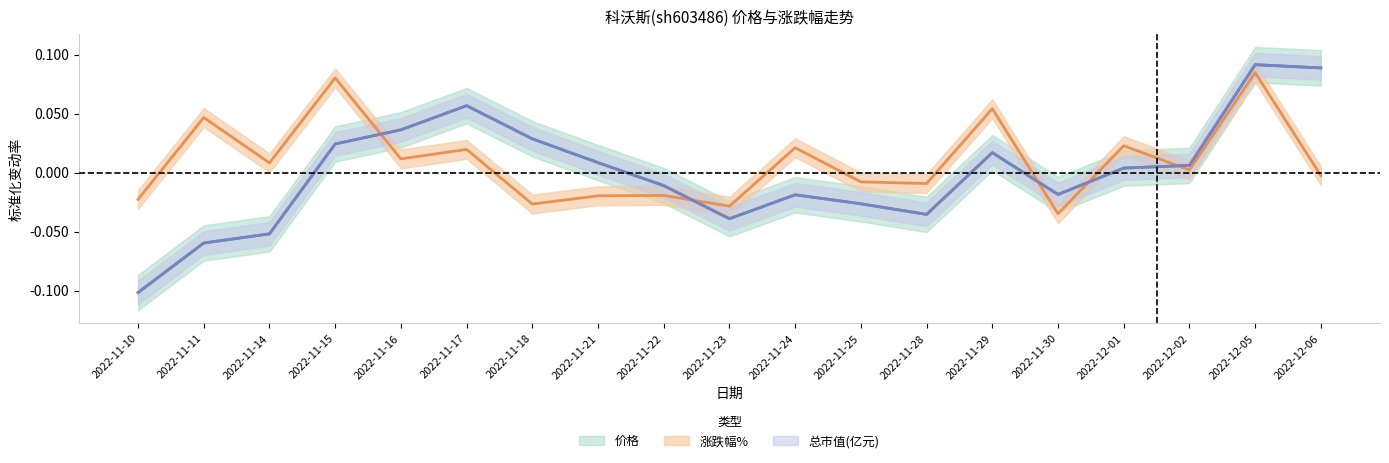

Where is 涨跌幅% nearest to the value 0?

2022-12-02